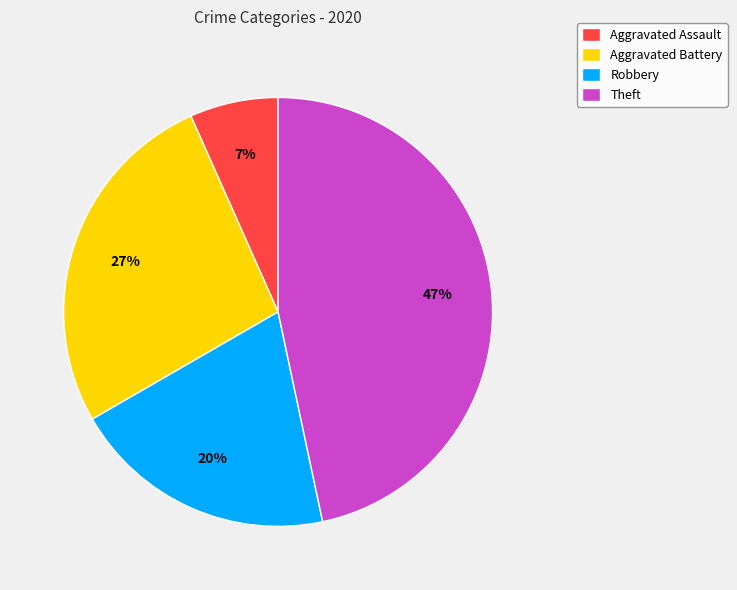

Is the sum of Aggravated Battery and Robbery greater than half?

No